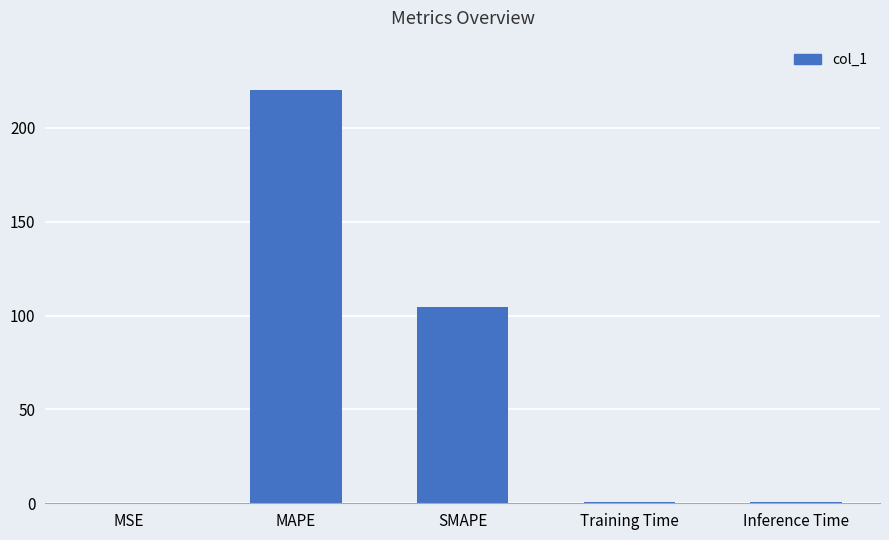

Which has a higher value, Inference Time or MAPE?

MAPE